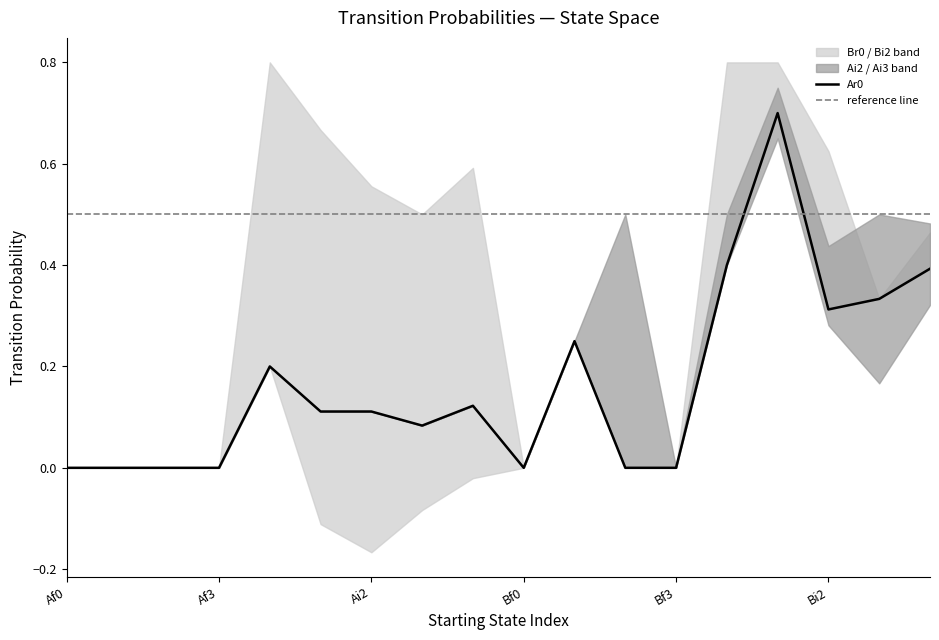

What is the maximum value for Ar0?

0.7